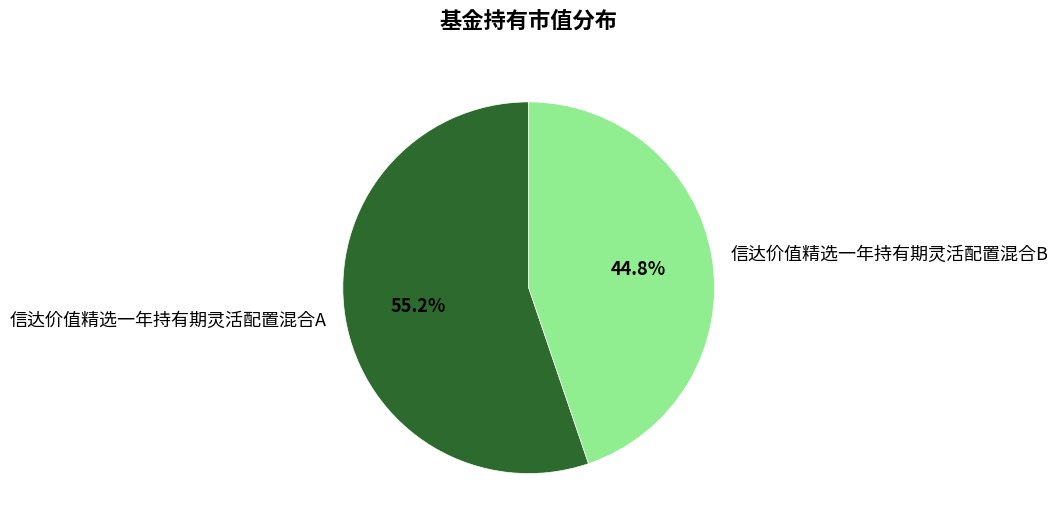

What percentage is NOT represented by 信达价值精选一年持有期灵活配置混合B?

55.2%